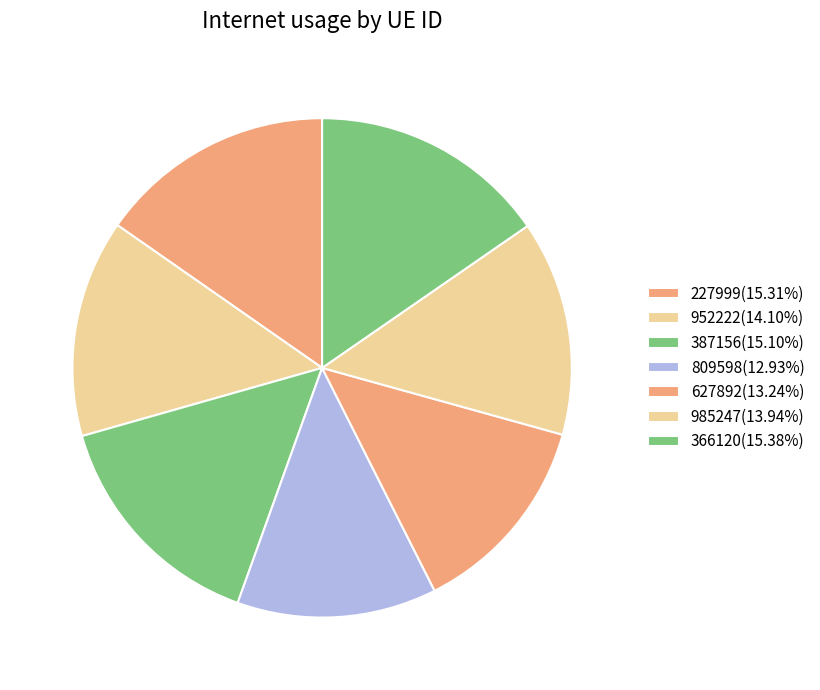

Which has a higher value, 985247 or 227999?

227999